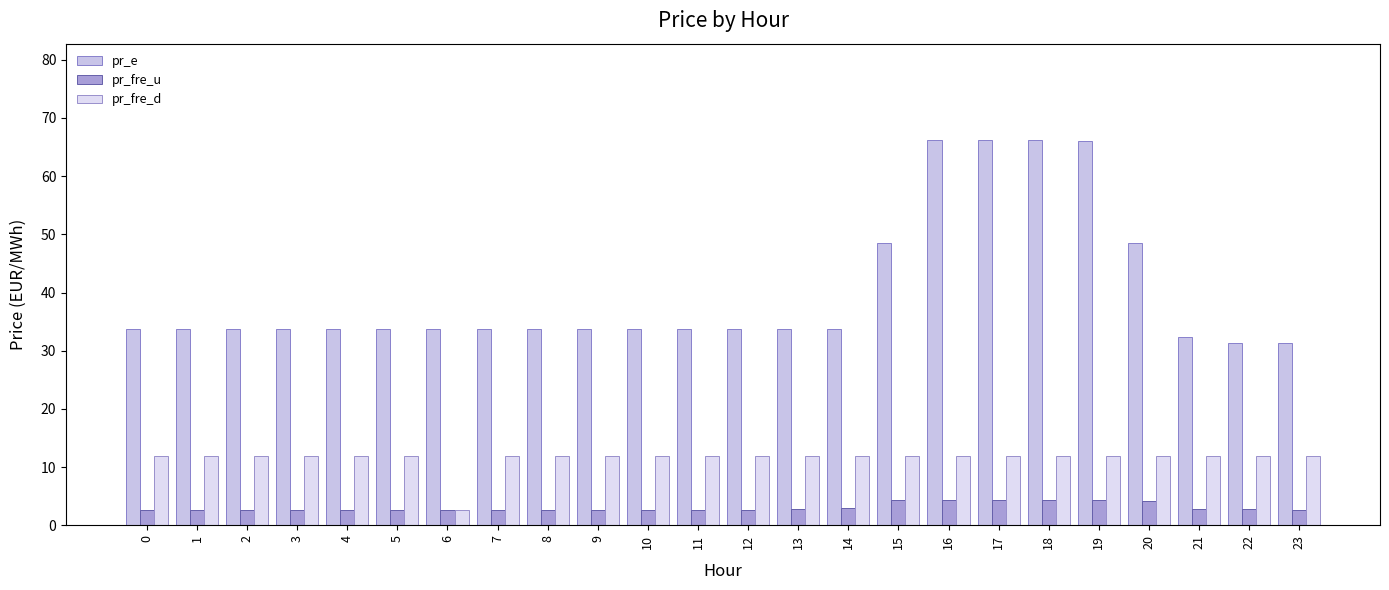

What is the difference between the highest and lowest values at 19?

61.6